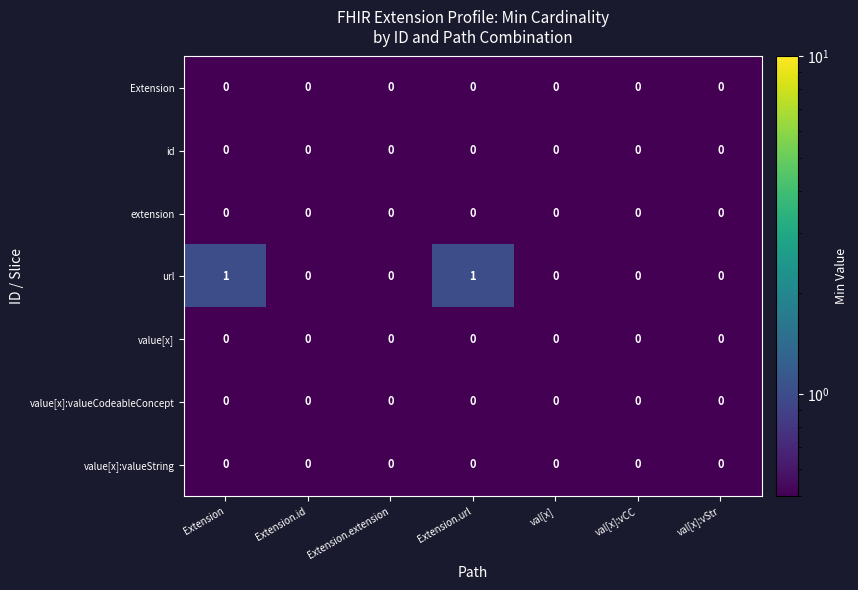

The value of extension at val[x] is 0. True or false?

True